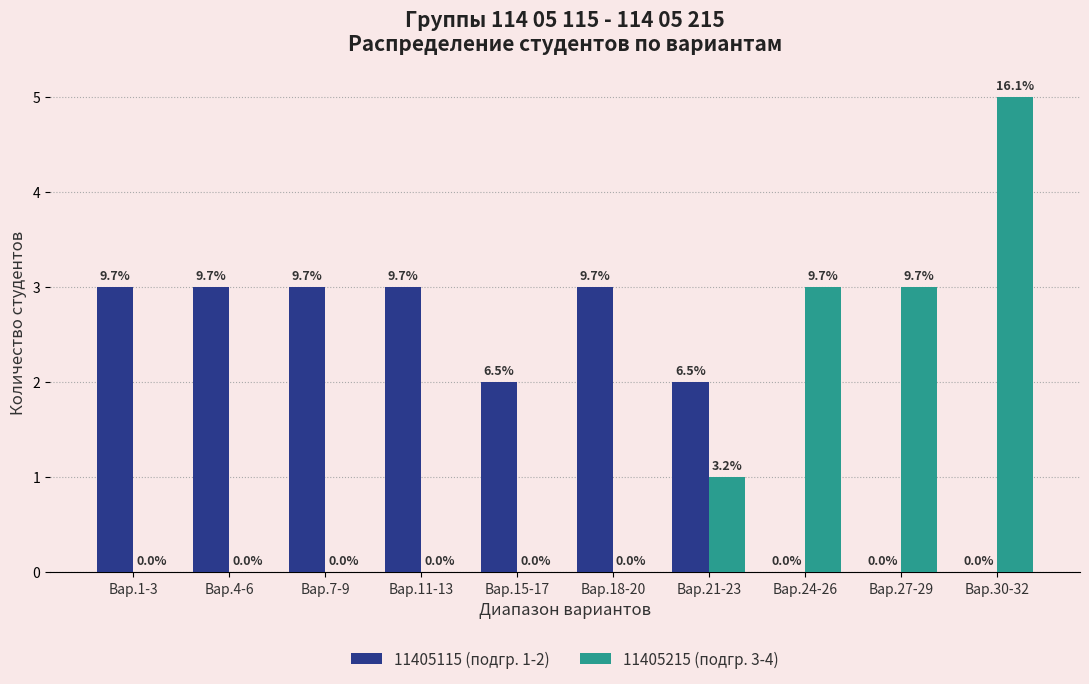

Reading left to right, transcribe all the data shown in this chart.

11405115 (подгр. 1-2): Вар.1-3=3	Вар.4-6=3	Вар.7-9=3	Вар.11-13=3	Вар.15-17=2	Вар.18-20=3	Вар.21-23=2	Вар.24-26=0	Вар.27-29=0	Вар.30-32=0
11405215 (подгр. 3-4): Вар.1-3=0	Вар.4-6=0	Вар.7-9=0	Вар.11-13=0	Вар.15-17=0	Вар.18-20=0	Вар.21-23=1	Вар.24-26=3	Вар.27-29=3	Вар.30-32=5